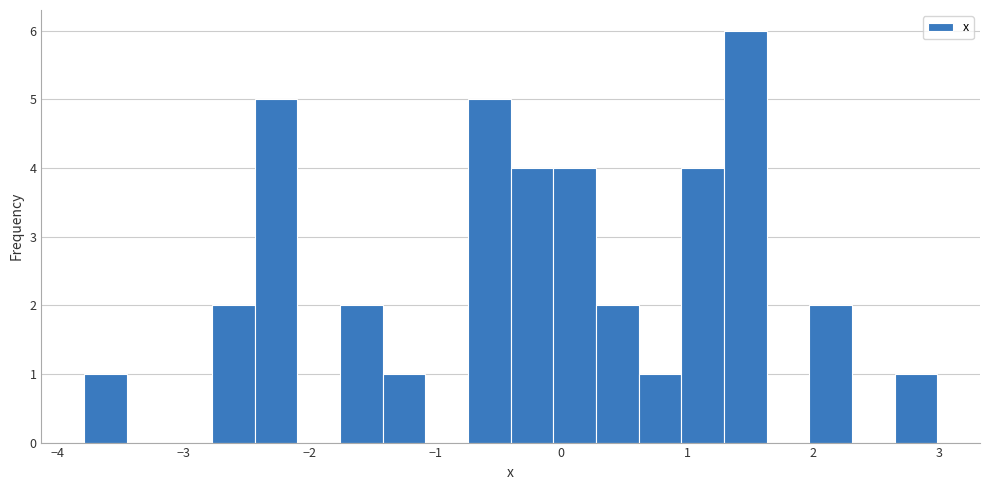

Read against the x-axis, roughly where is the centre of the tallest bar?

1.5